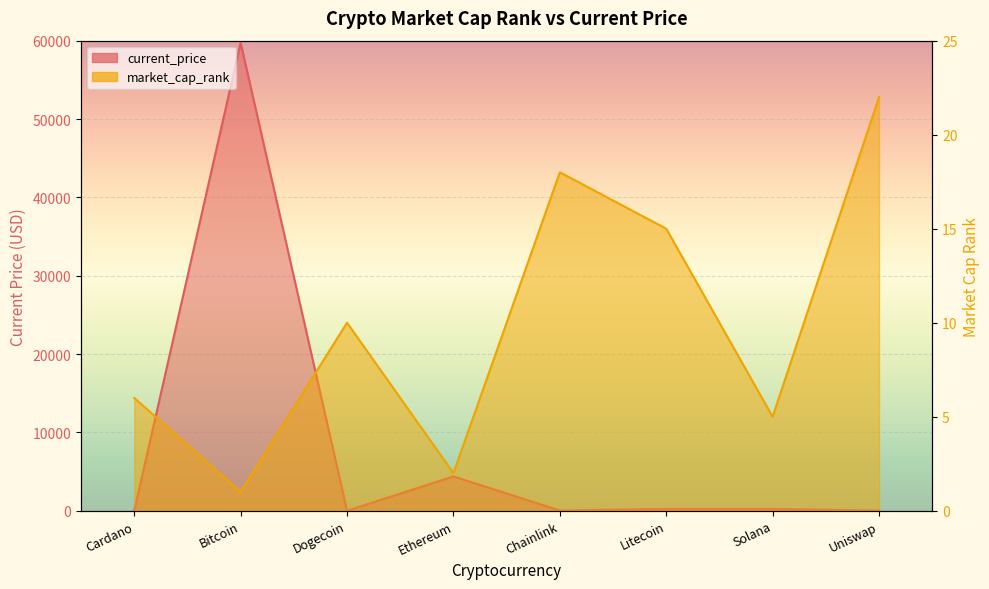

True or false: market_cap_rank has more than 2 interior local peaks.

False